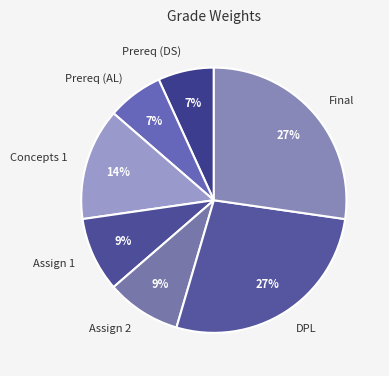

To the nearest percent, what percentage of the pie is Prereq (DS)?

7%